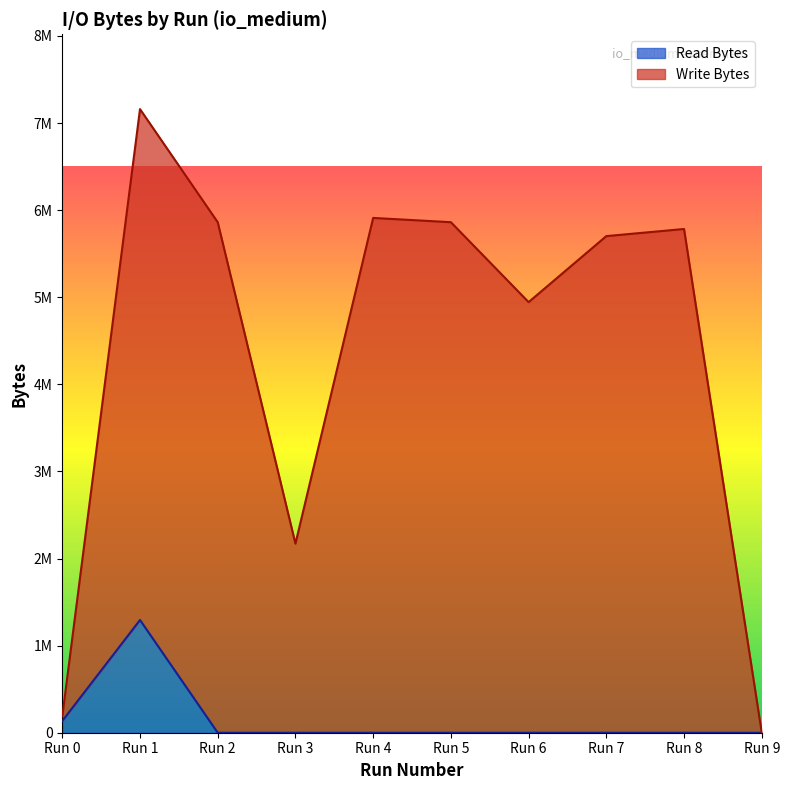

List the series in order of their peak value, highest first.

Write Bytes, Read Bytes